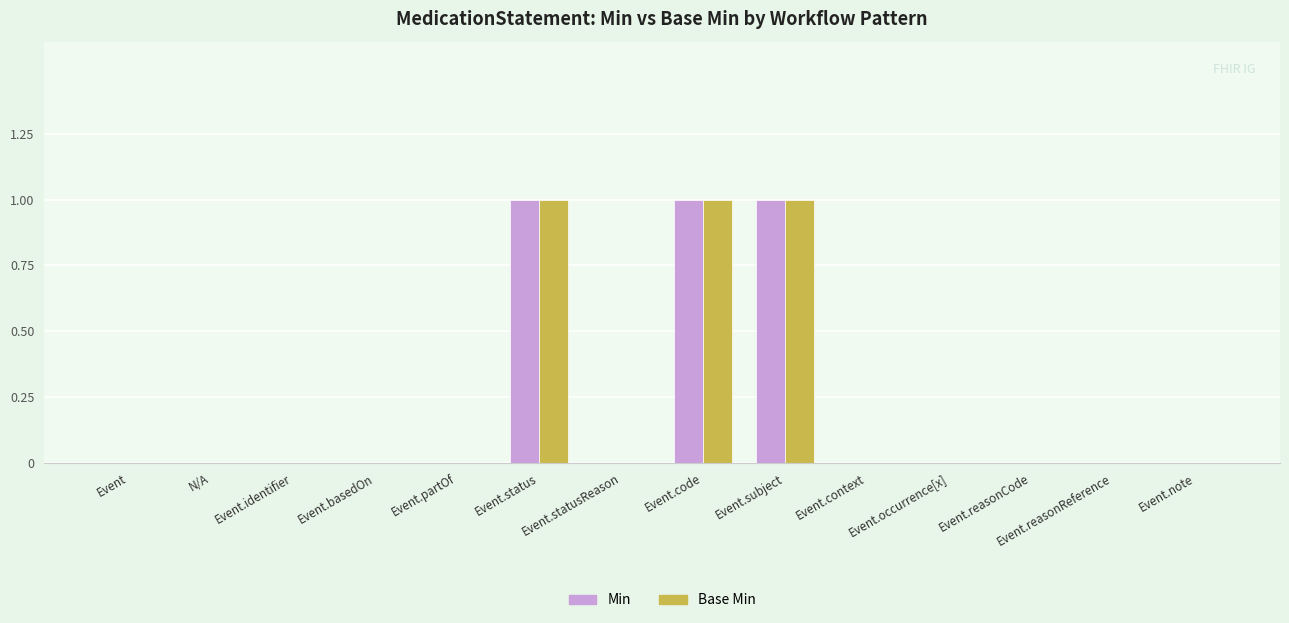

What is the sum of all Min values?

3